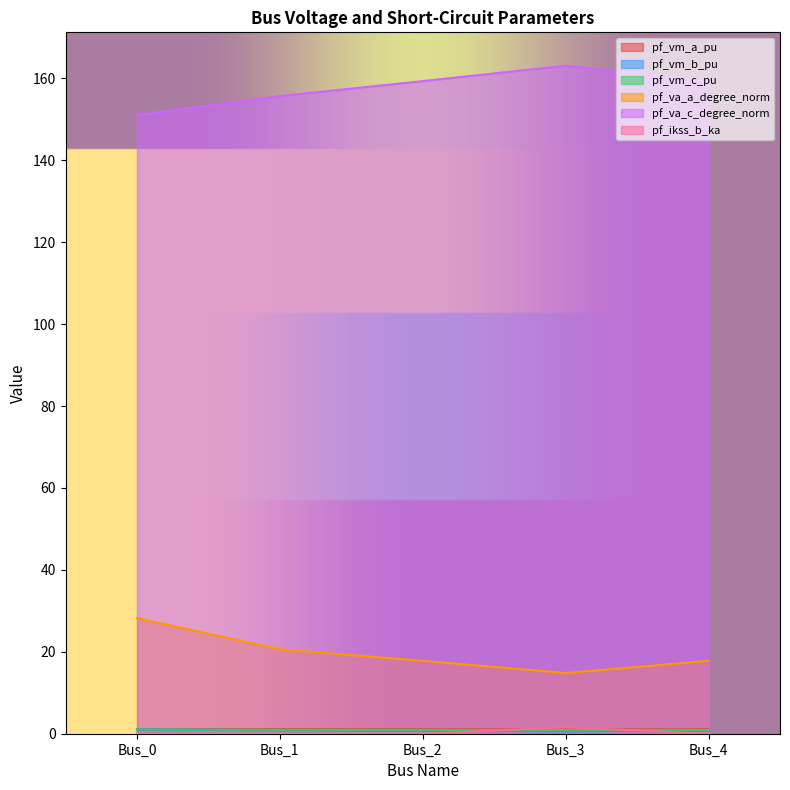

Is it true that pf_vm_b_pu equals 1.1 at Bus_1?

False